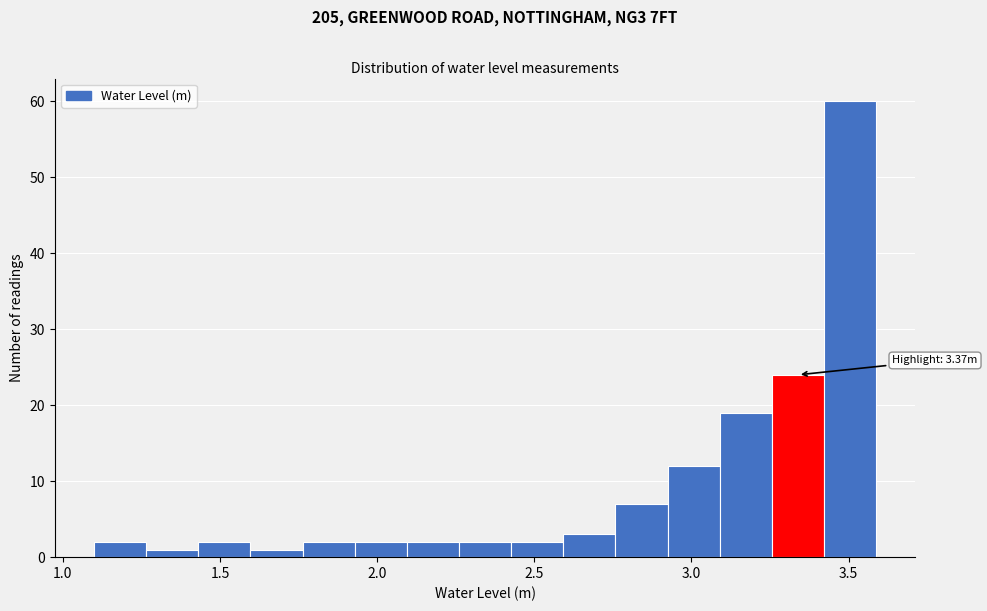

Around what value on the x-axis is the tallest bar? Give the approximate position of its centre, as read against the axis.

3.50